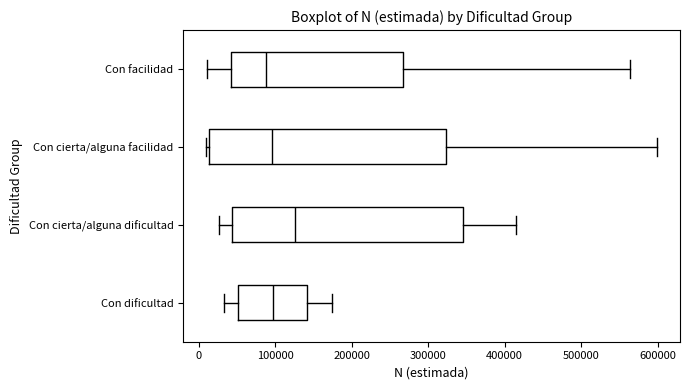

Which box has the furthest to the right median line?

Con cierta/alguna dificultad